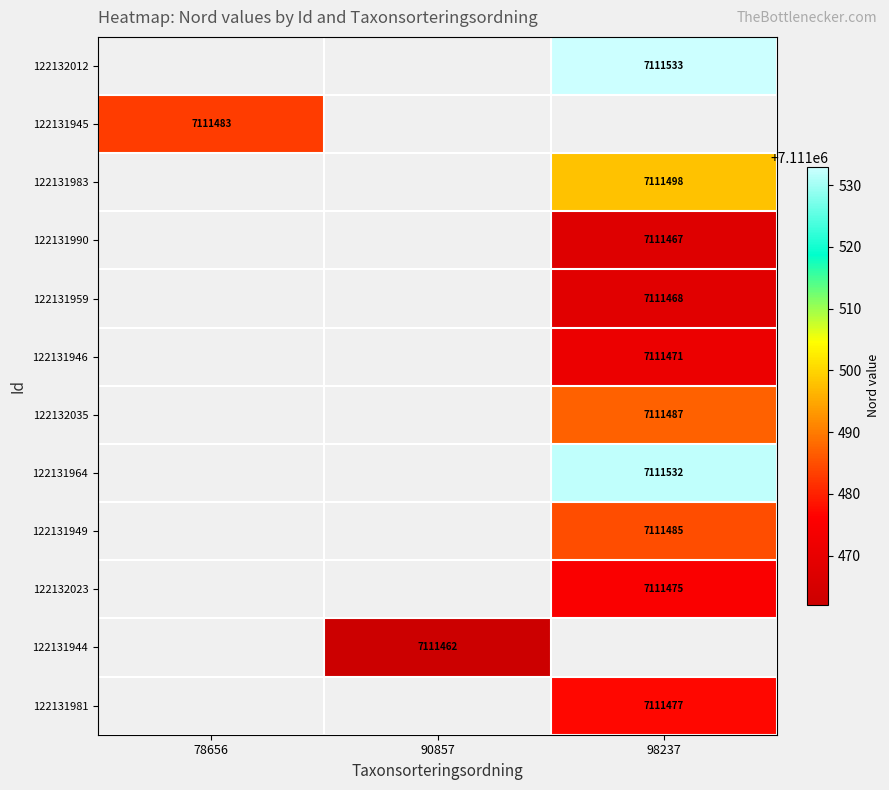

The value of 122132035 at 98237 is 3159553. True or false?

False